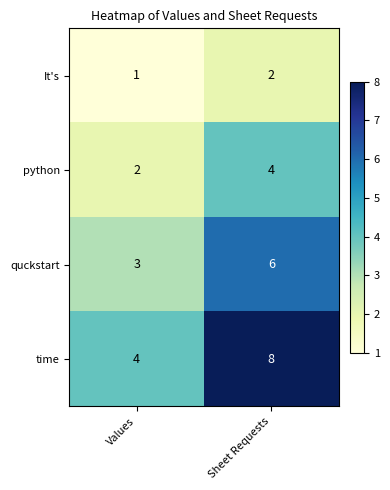

What is the greatest value displayed?

8